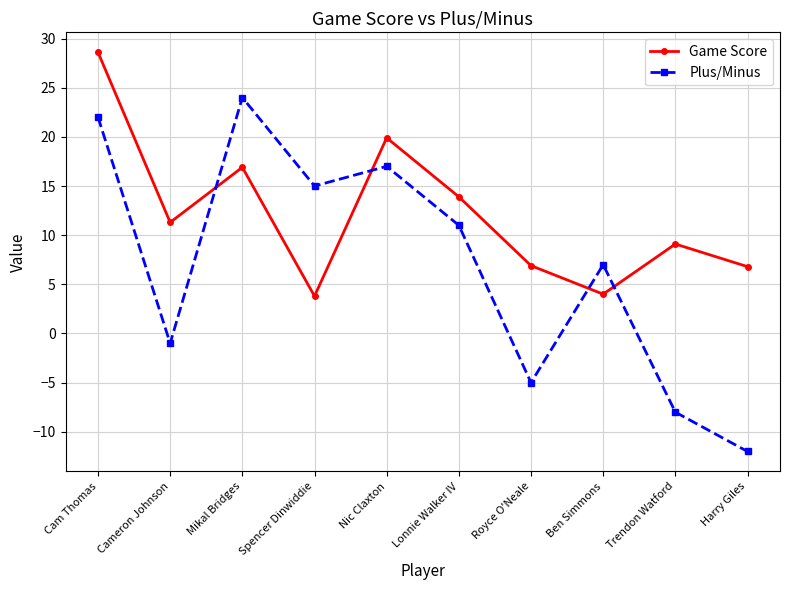

At Mikal Bridges, list the series in order from largest to smallest.

Plus/Minus, Game Score